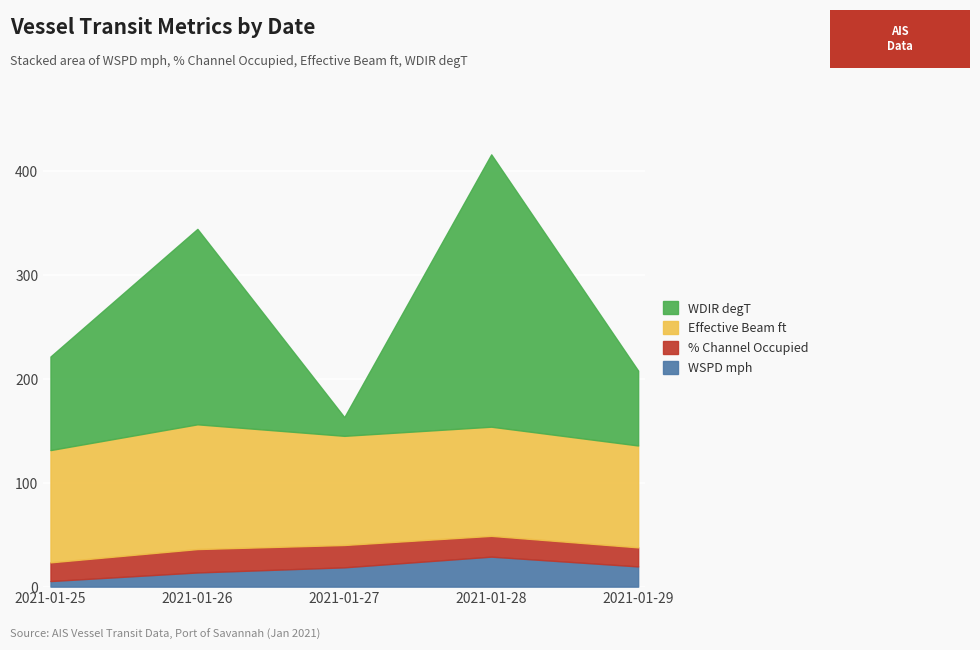

In WDIR degT, how many points are higher than both neighbors (excluding endpoints)?

2